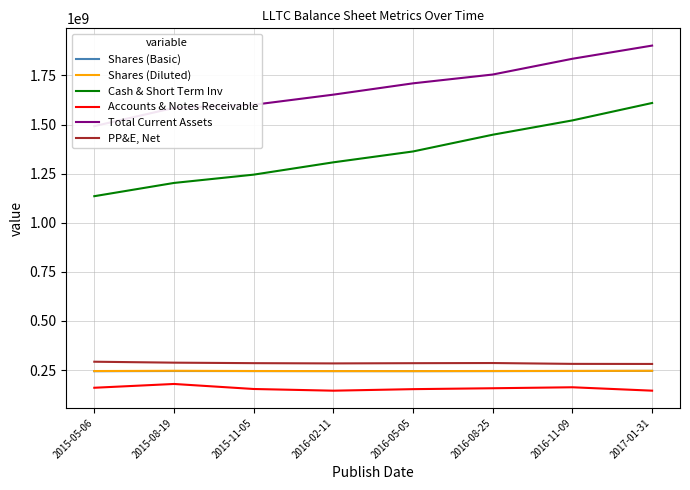

What is the maximum value for Total Current Assets?

1902047000